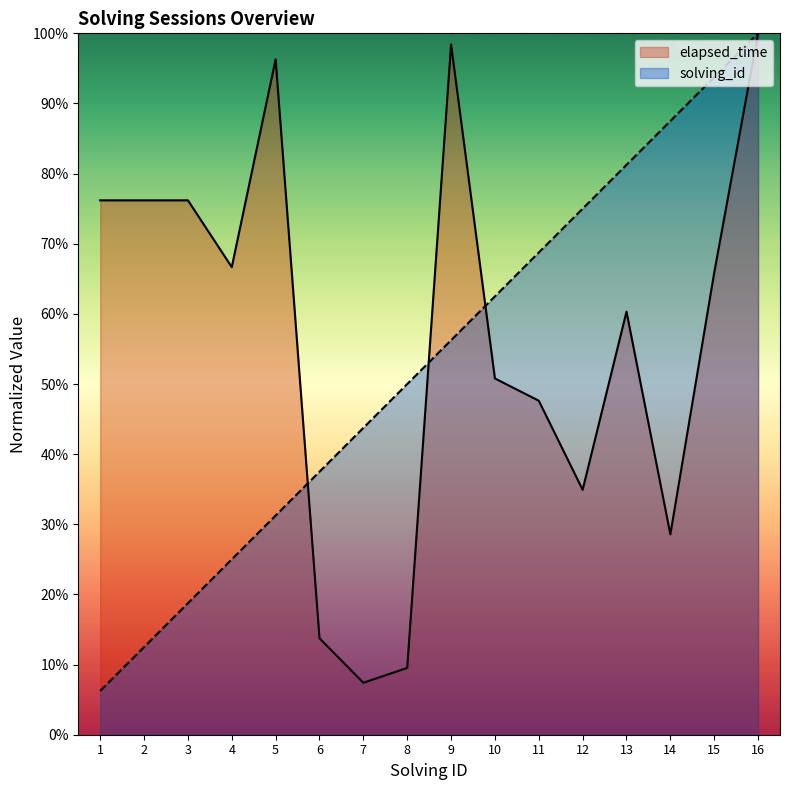

Does the chart display data point markers on the line(s)?

No